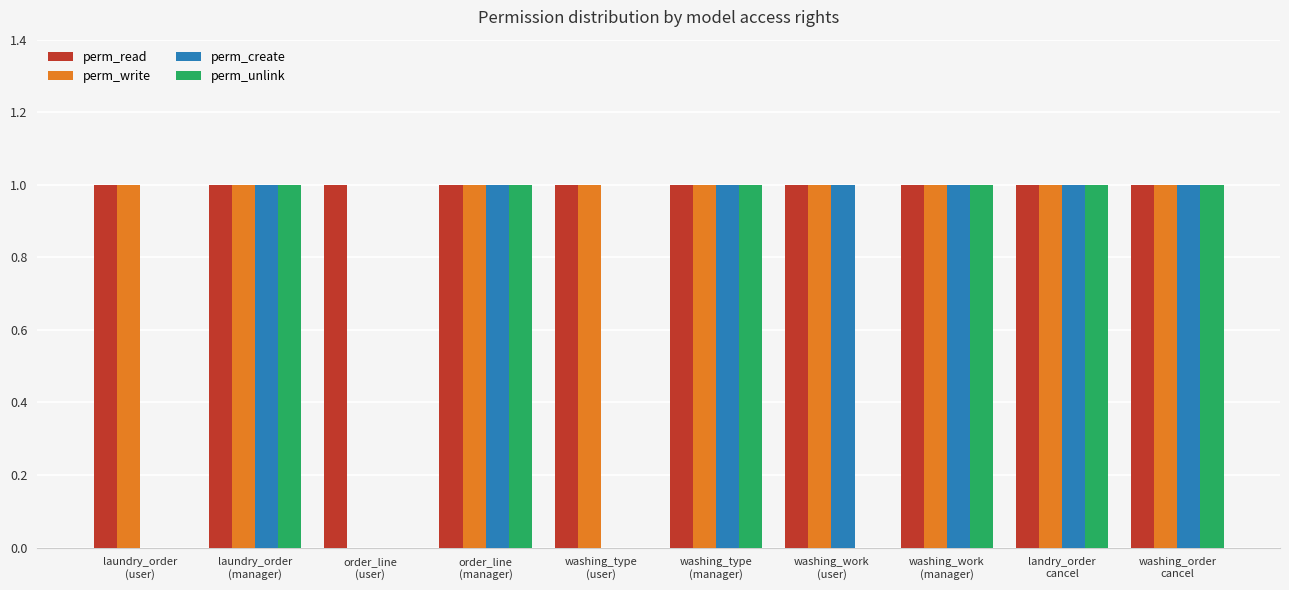

Which series has the largest total across all categories?

perm_read